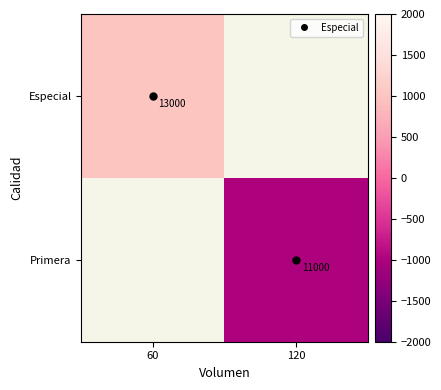

Where is Especial nearest to the value 1000?

60